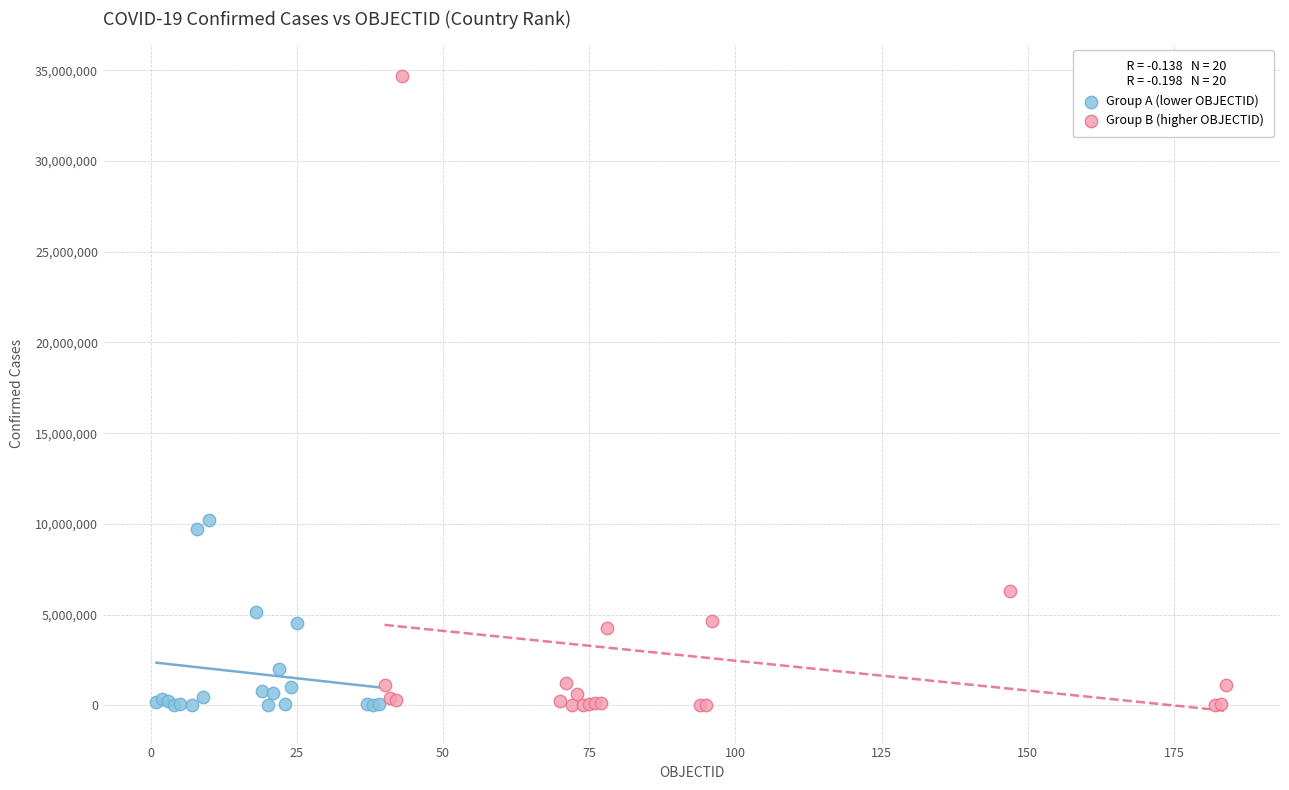

Which series has the widest spread of Y values?

Group B (higher OBJECTID)